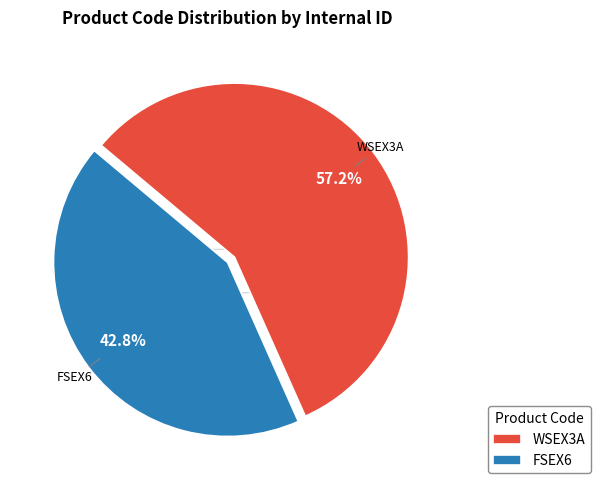

Does any single category account for the majority?

Yes